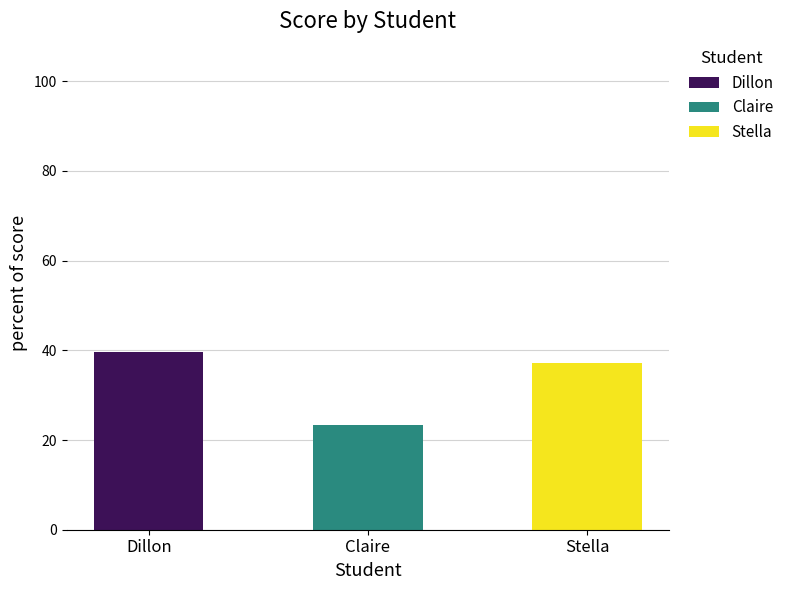

What is the total value across all series at Claire?

23.3